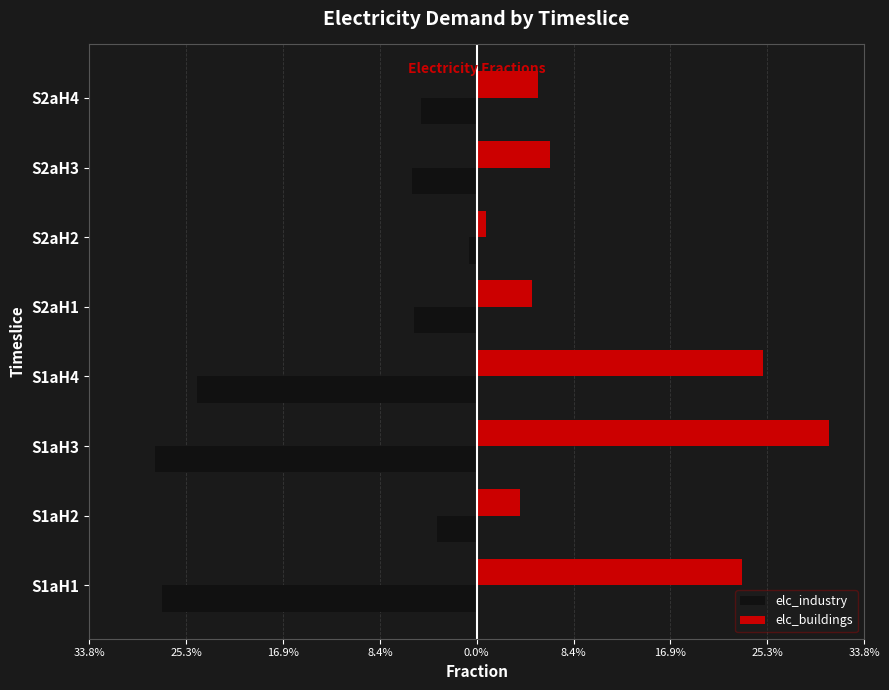

What are all the series names shown in the legend?

elc_industry, elc_buildings